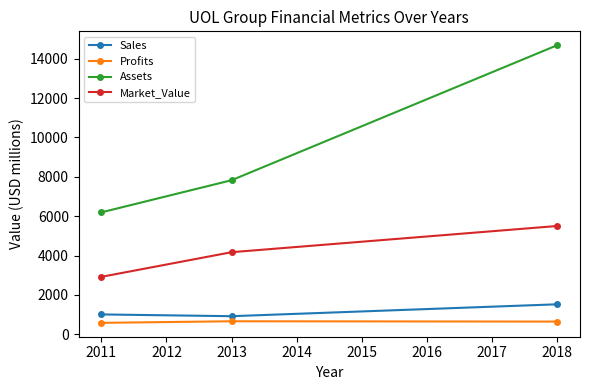

Is it true that Assets equals 25340.4 at 2018?

False